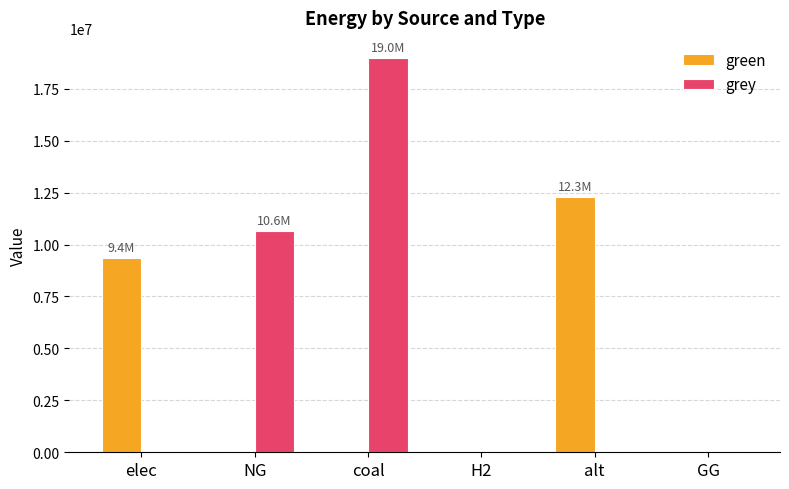

How many groups of bars are there?

6